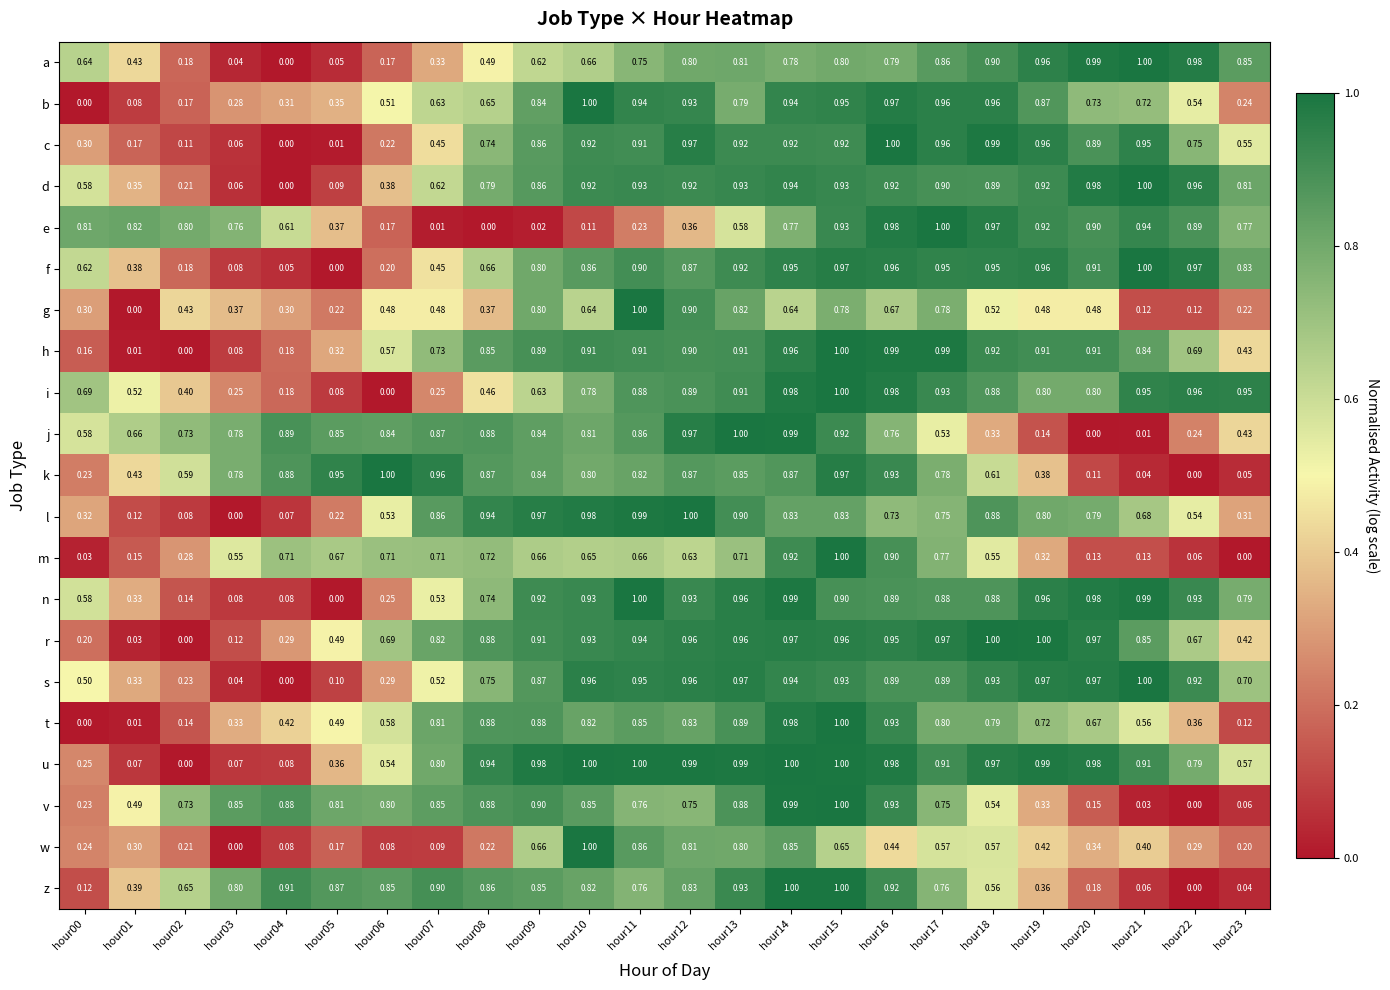

Is the value of w at hour21 greater than the value of a at hour14?

No